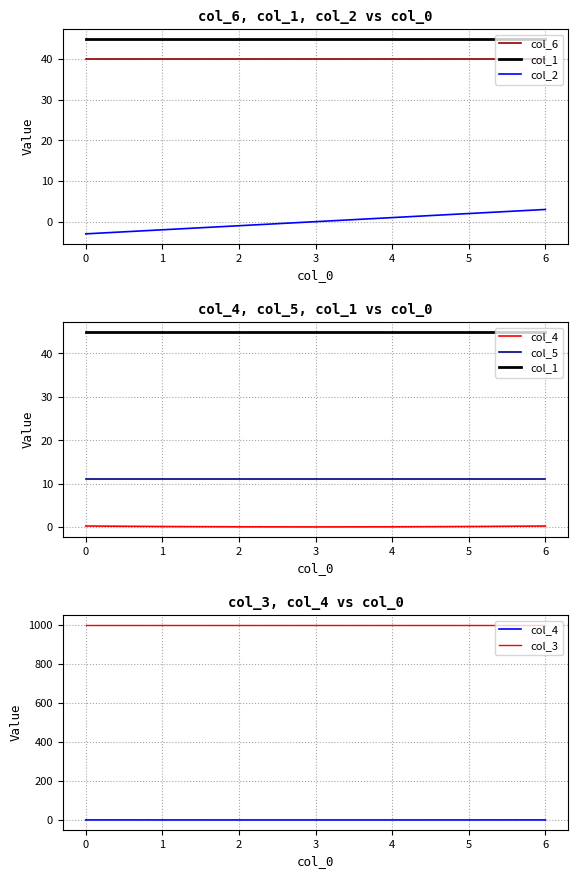

At how many categories does at least one series exceed 224?

7